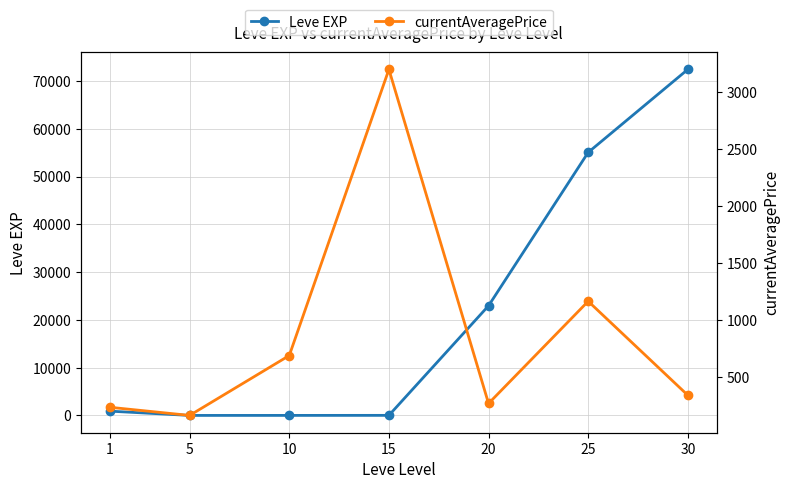

After their last crossing, which series has the higher values: Leve EXP or currentAveragePrice?

Leve EXP